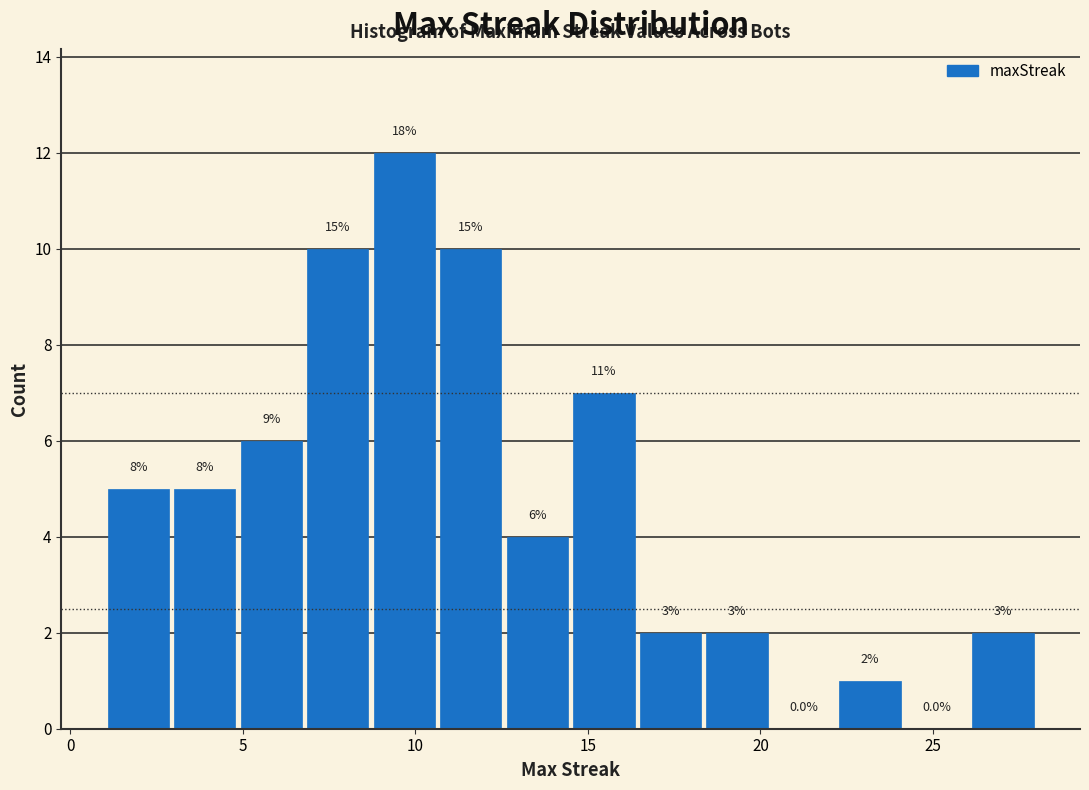

Around what value on the x-axis is the tallest bar? Give the approximate position of its centre, as read against the axis.

9.5